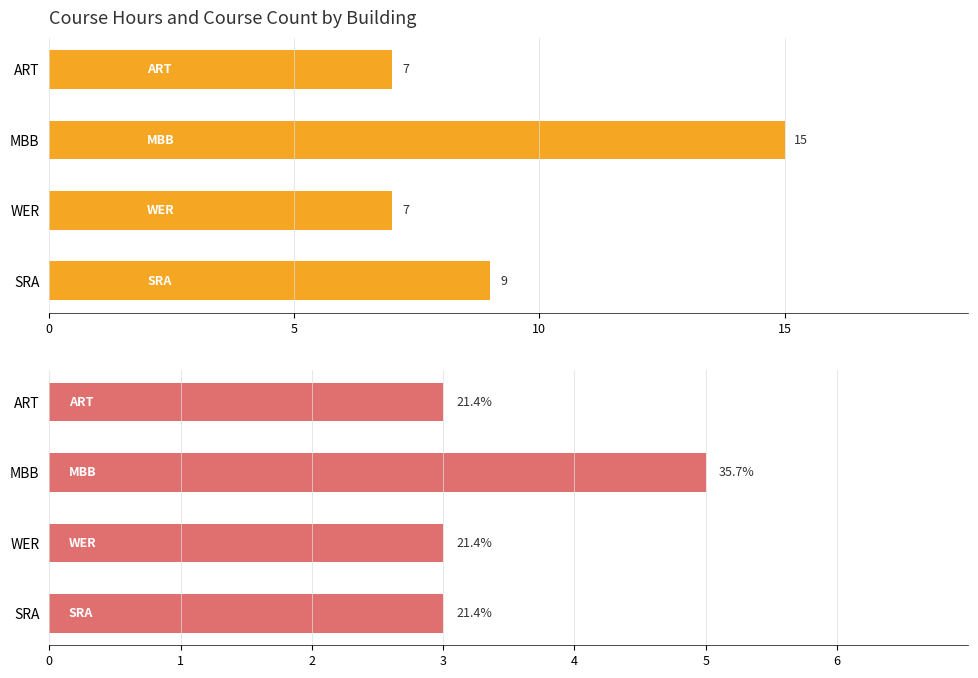

What is the maximum value for Total Course Hours?

15